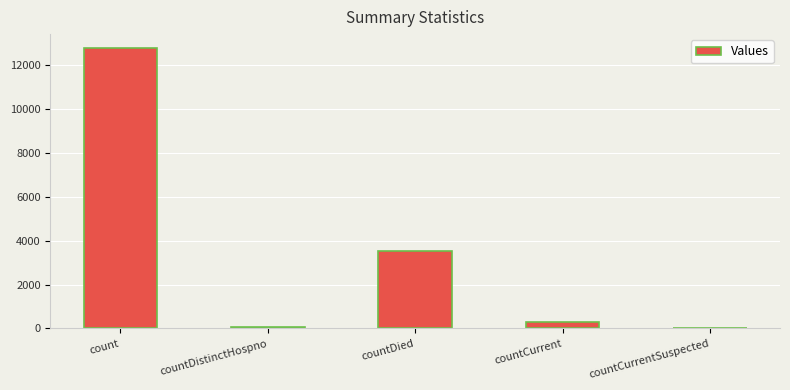

What is the sum of the values at countDied and countCurrent?

3834